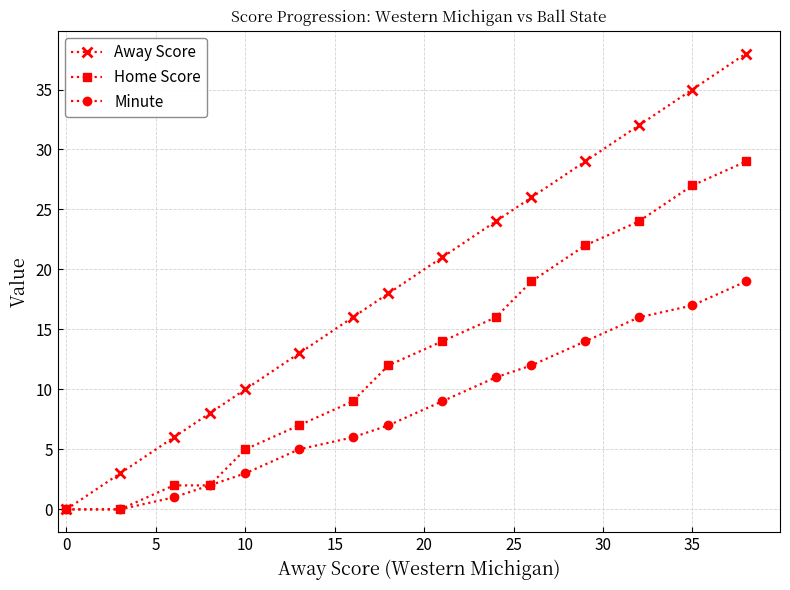

Which series has the largest range (max minus min)?

Away Score